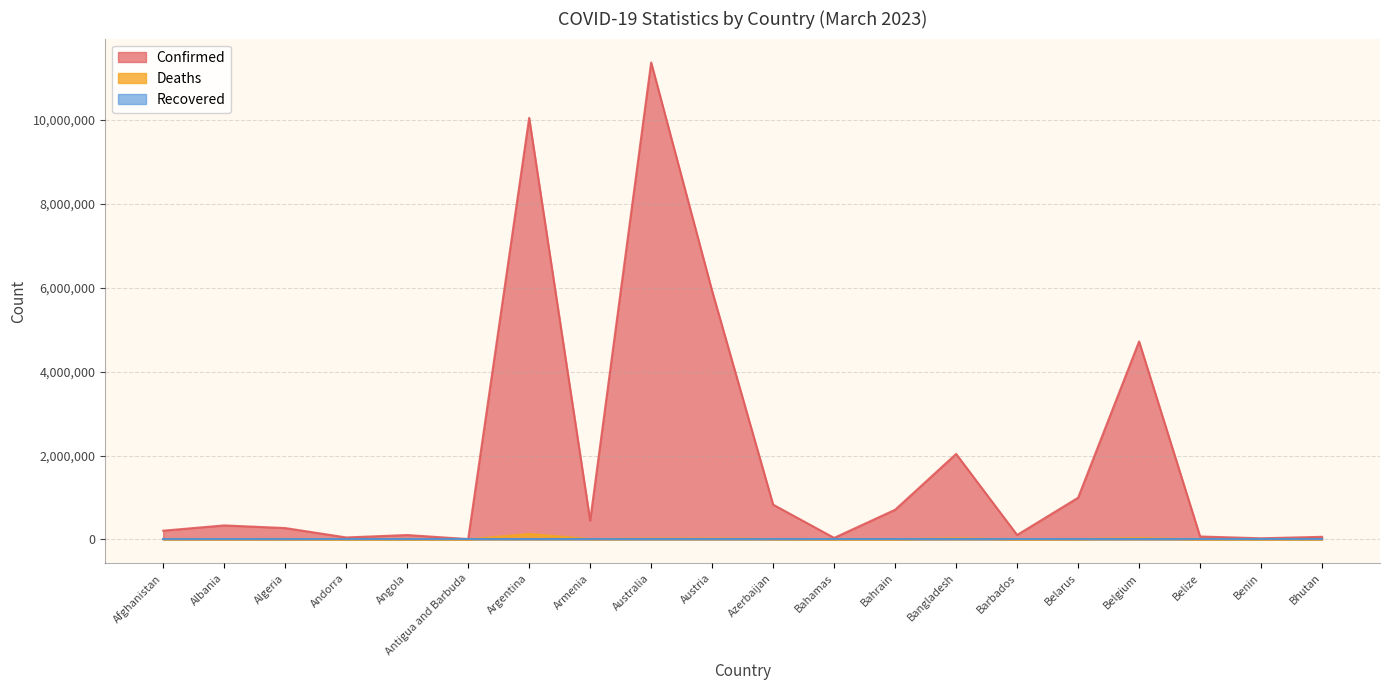

What is the difference between the Confirmed values at Algeria and Belgium?

4446214